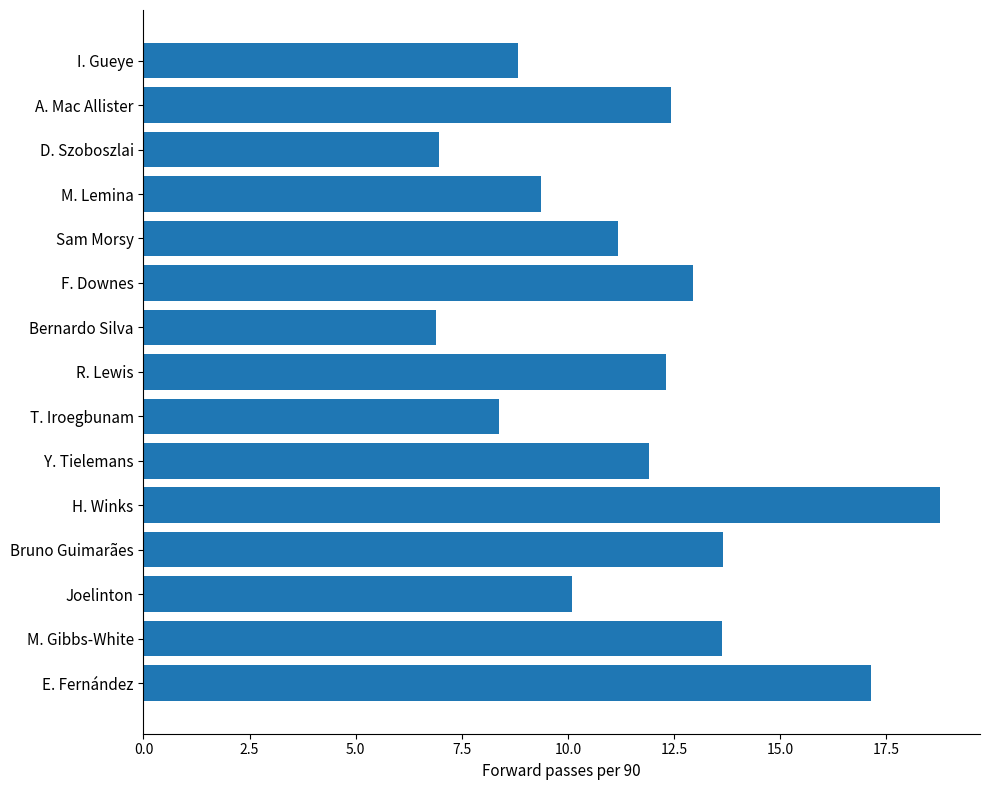

What is the smallest value displayed?

6.9